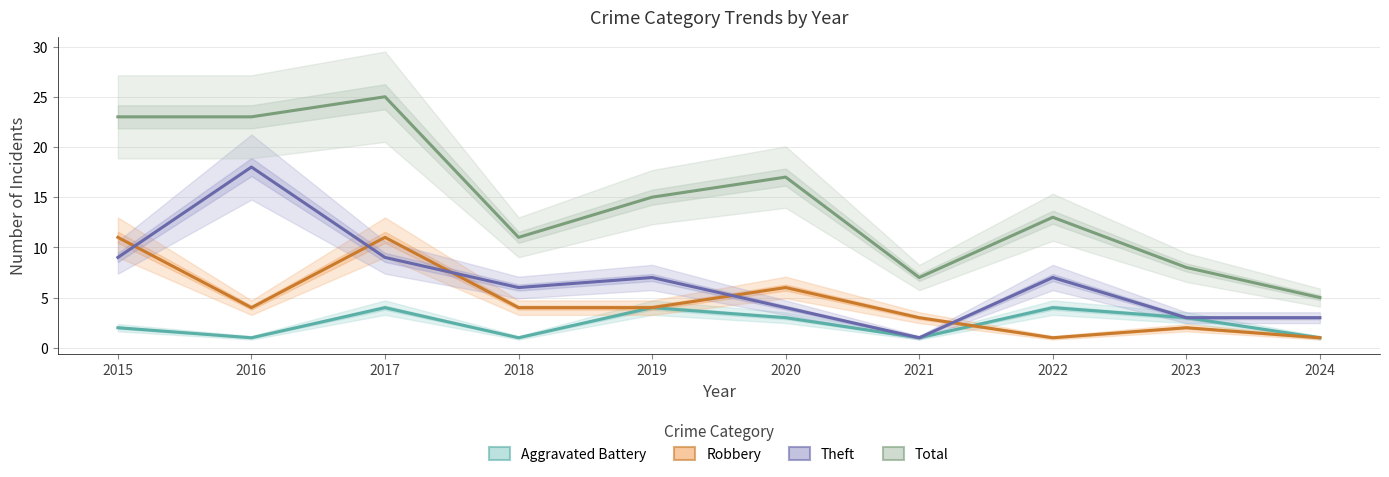

How many lines are shown in the chart?

4